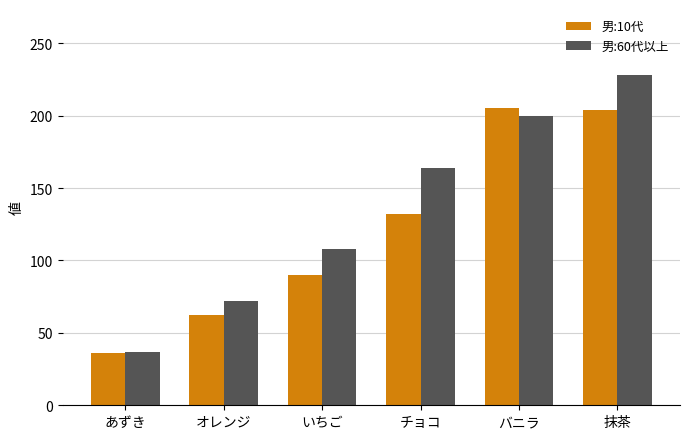

What are all the series names shown in the legend?

男:10代, 男:60代以上